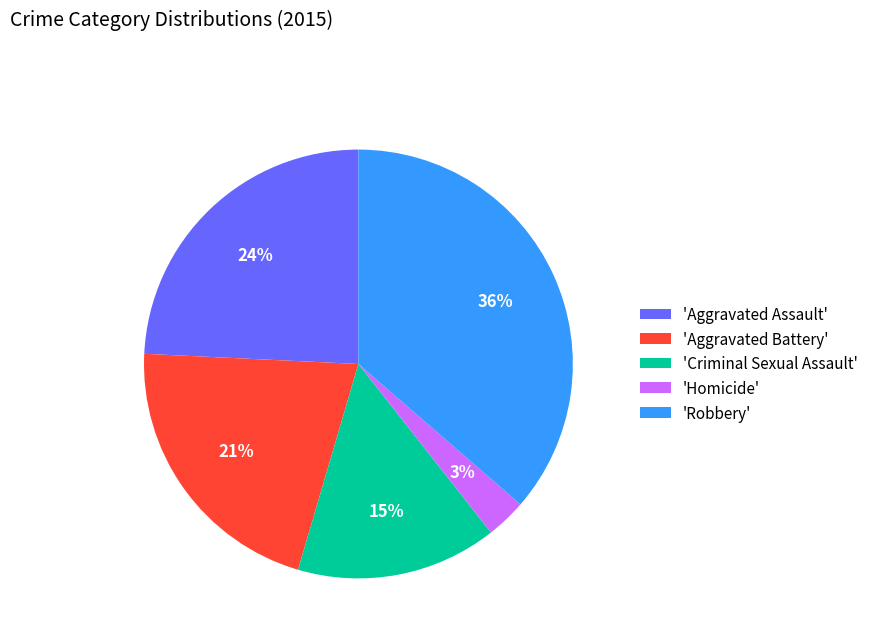

The 'Aggravated Assault' slice represents 24% of the pie. True or false?

True